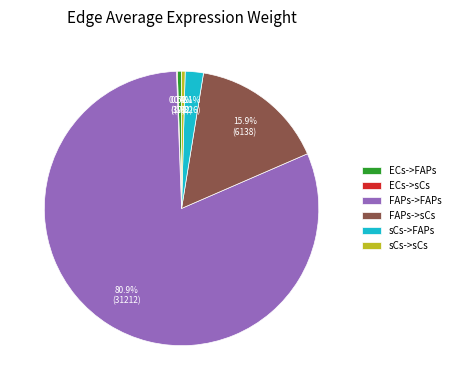

Is it true that sCs->FAPs is 2% of the pie?

True